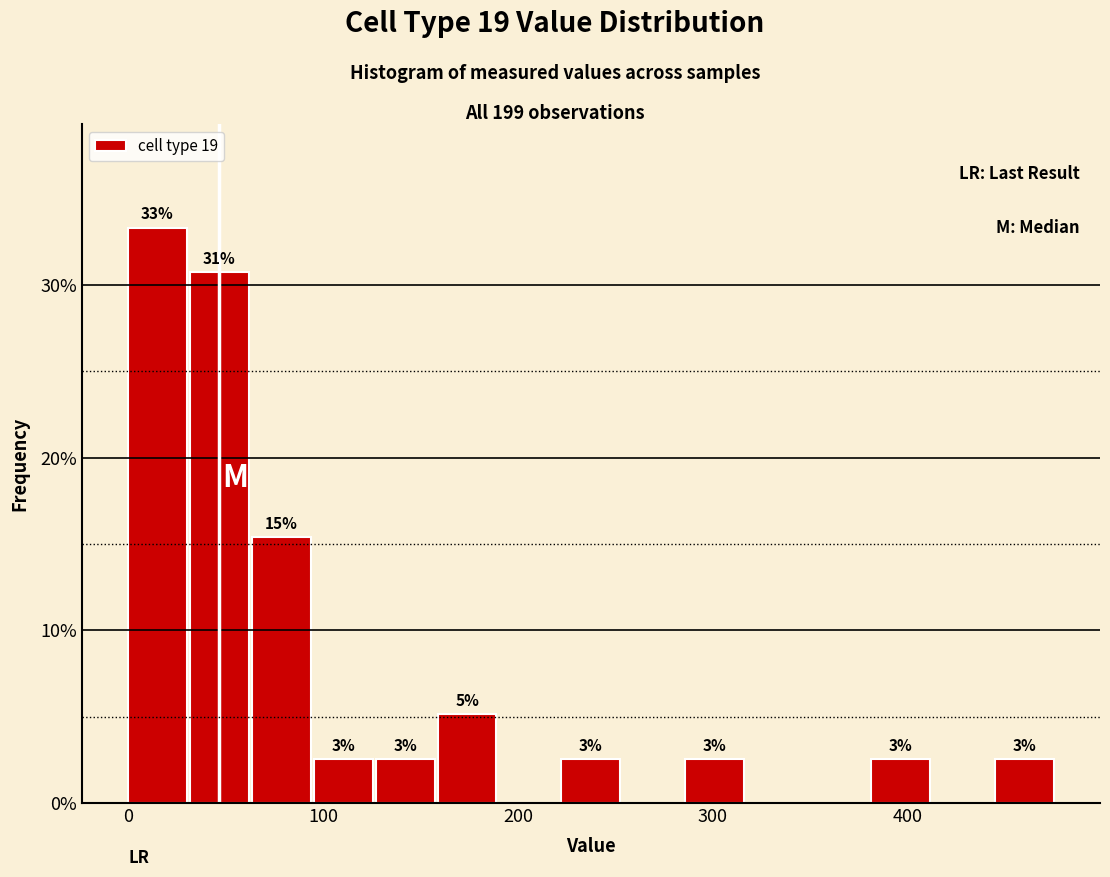

Read against the x-axis, roughly where is the centre of the tallest bar?

20